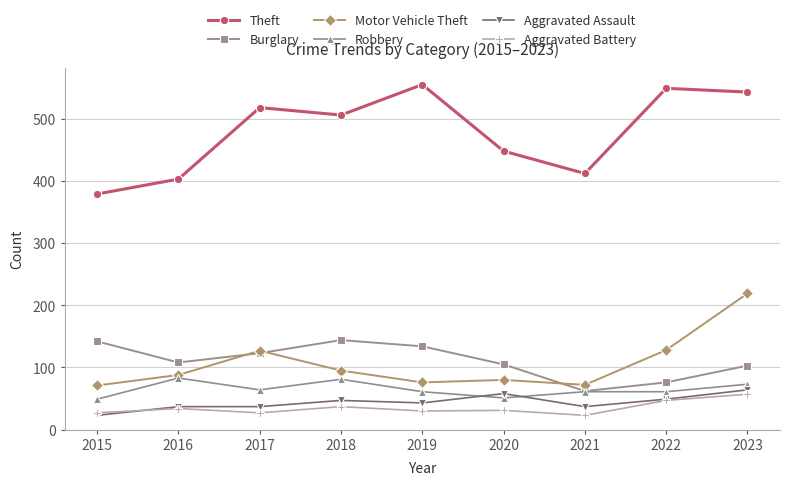

How many lines are shown in the chart?

6